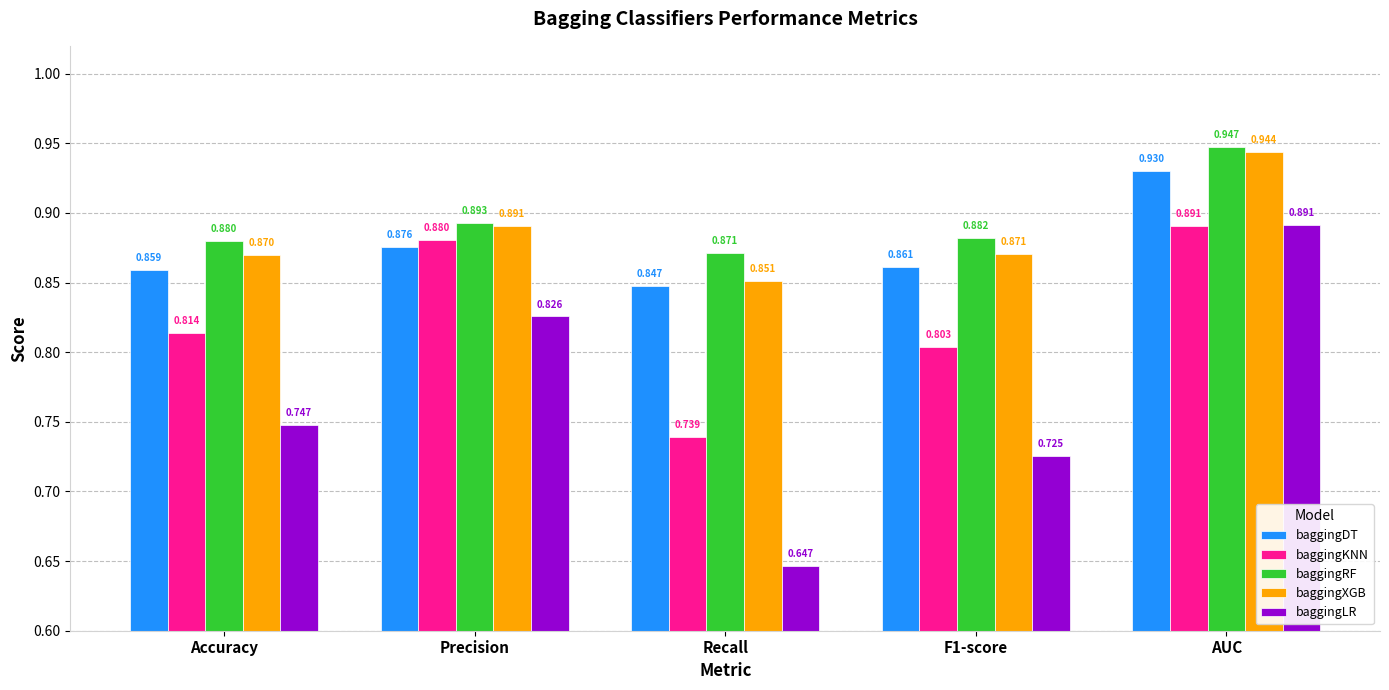

Does the chart contain stacked bars?

No